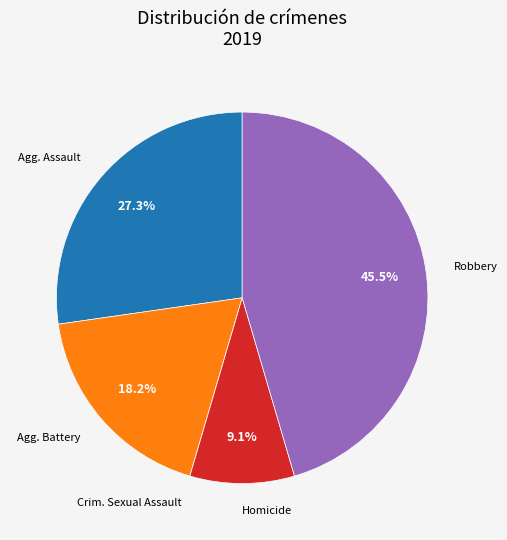

Does any single category account for the majority?

No